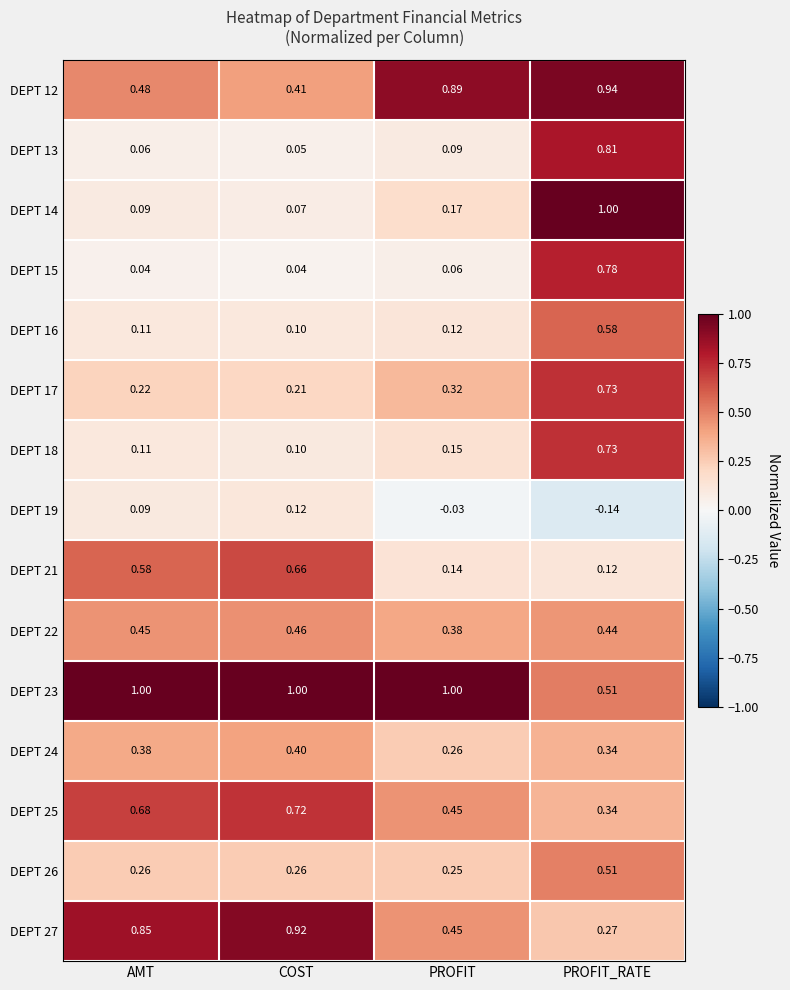

What is the spread (max minus min) of values at COST?

1.0